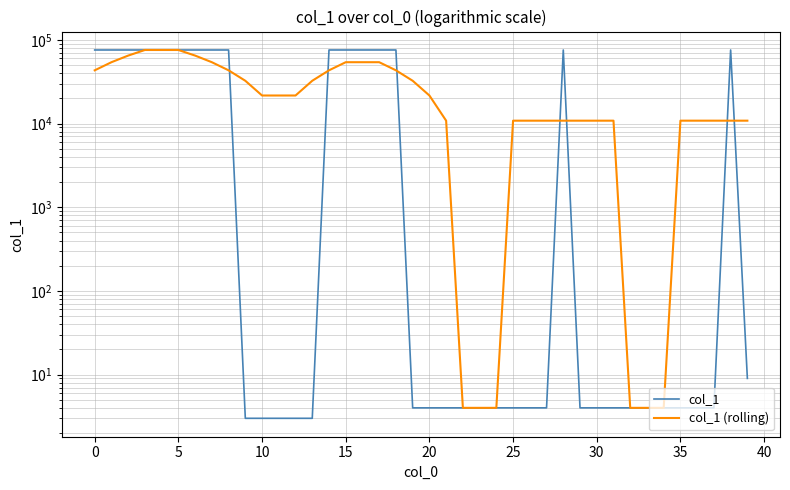

What is the difference between the highest and lowest values at 21?

10812.1